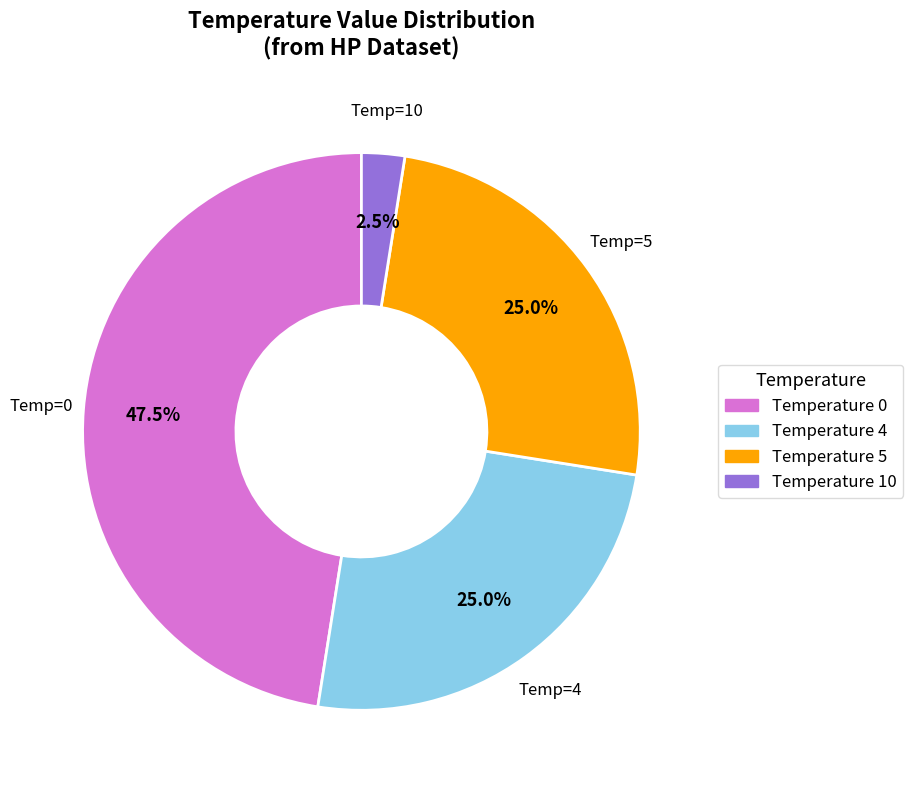

To the nearest percent, what is the average slice percentage?

25%